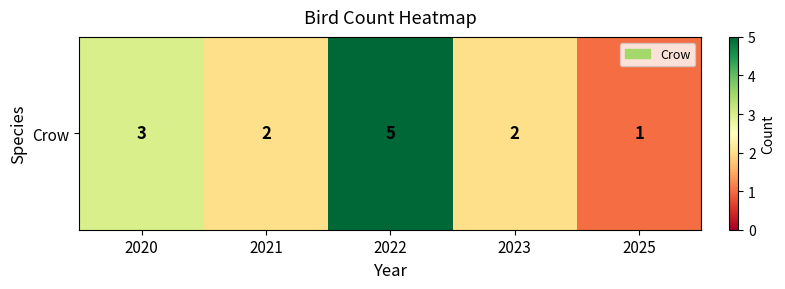

Is it true that the value at 2021 is 2?

True